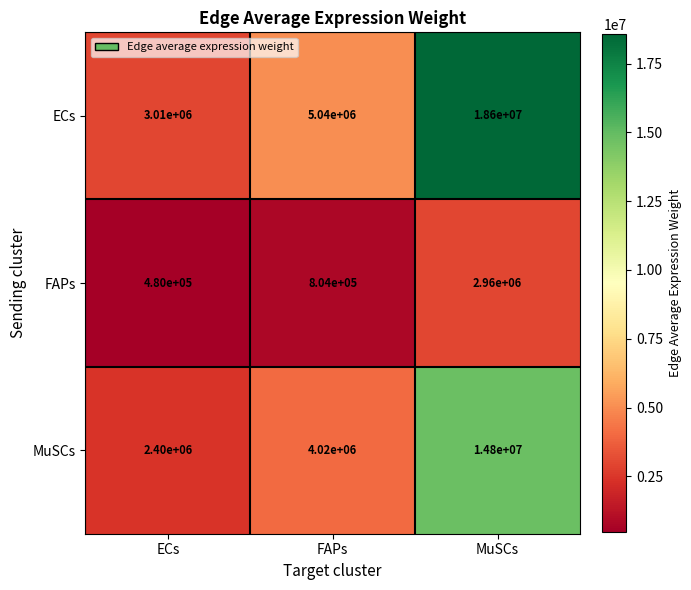

Which series has the largest range (max minus min)?

ECs